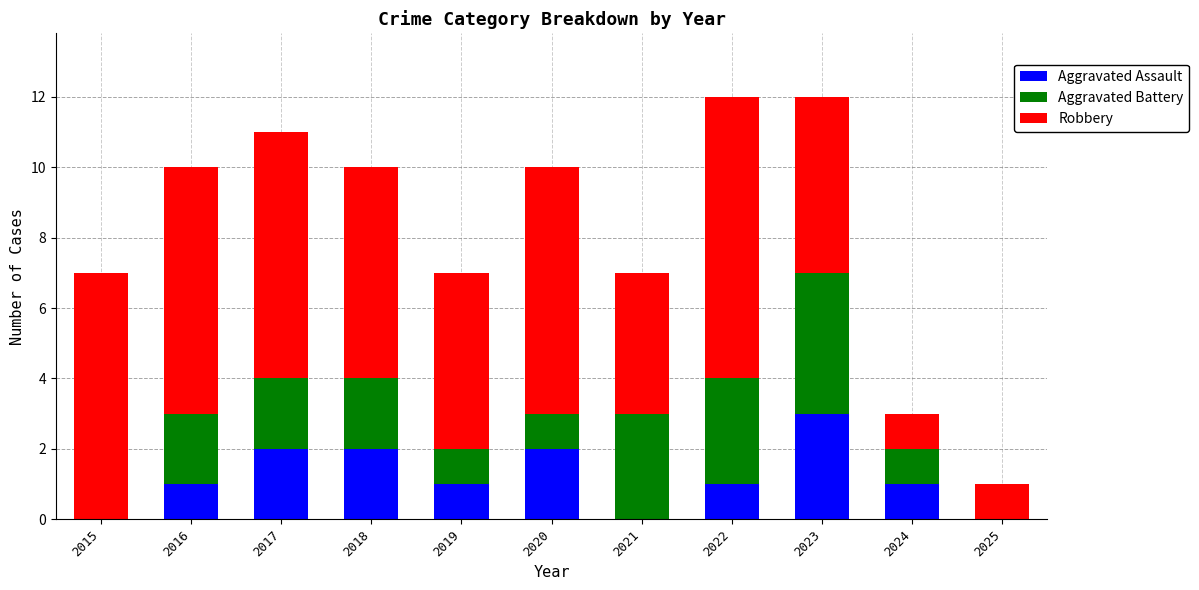

Does the chart contain stacked bars?

Yes